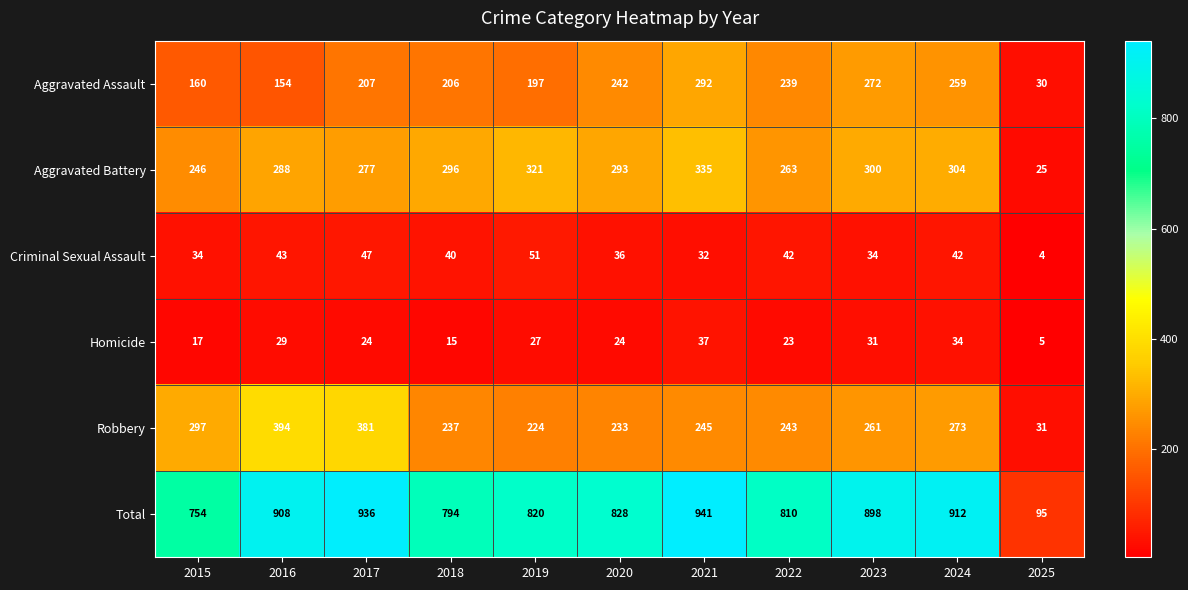

At which category does the chart reach its peak across all series?

2021